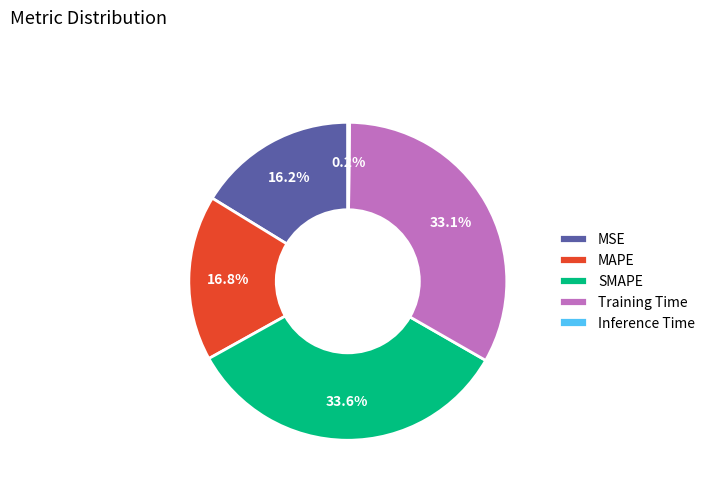

Which has a higher value, MSE or SMAPE?

SMAPE